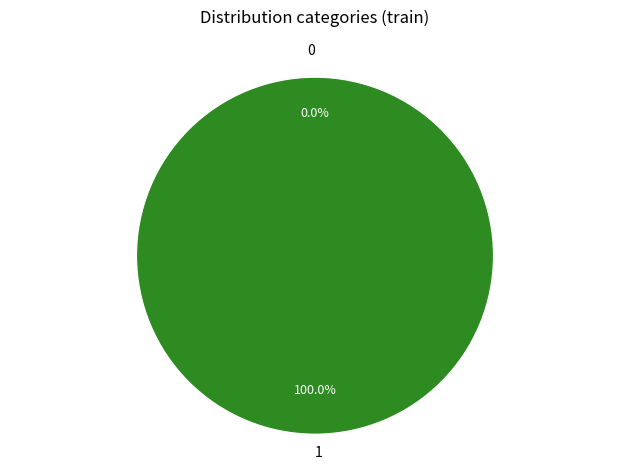

Does any single category account for the majority?

Yes